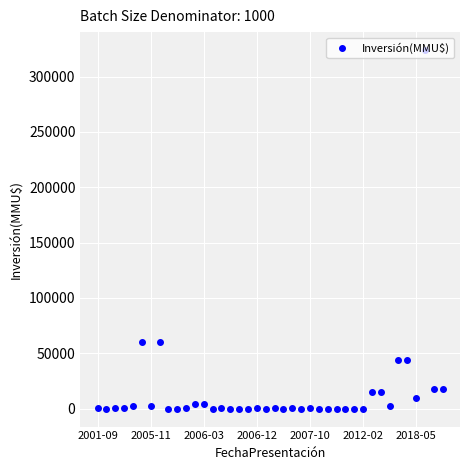

True or false: the data has more than 0 interior local peaks.

True